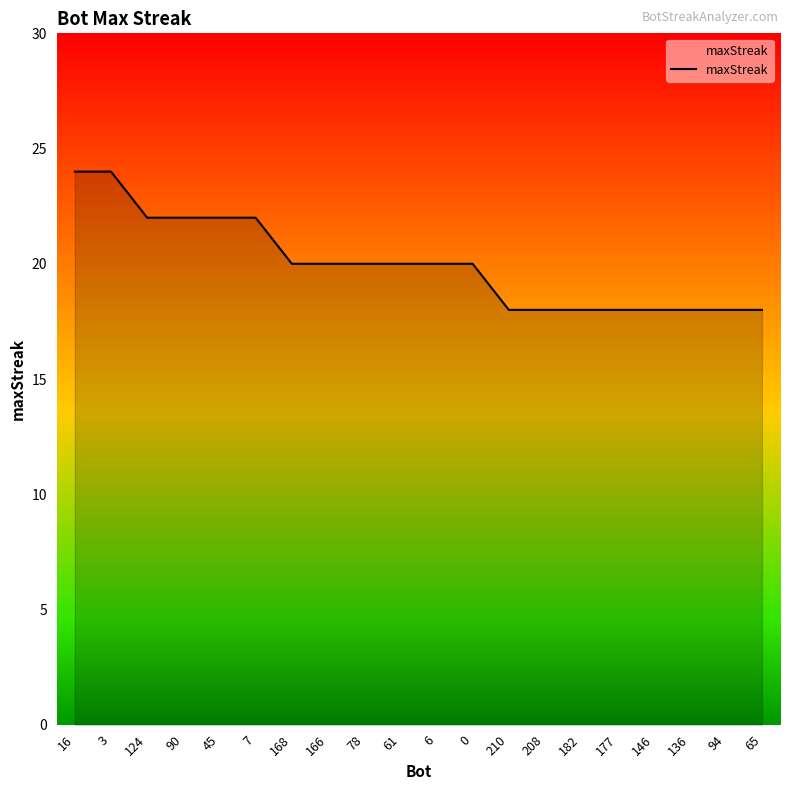

Does the chart display data point markers on the line(s)?

No